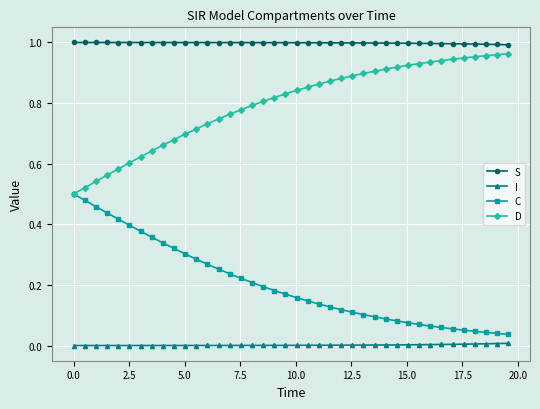

True or false: D and I intersect in this chart.

False